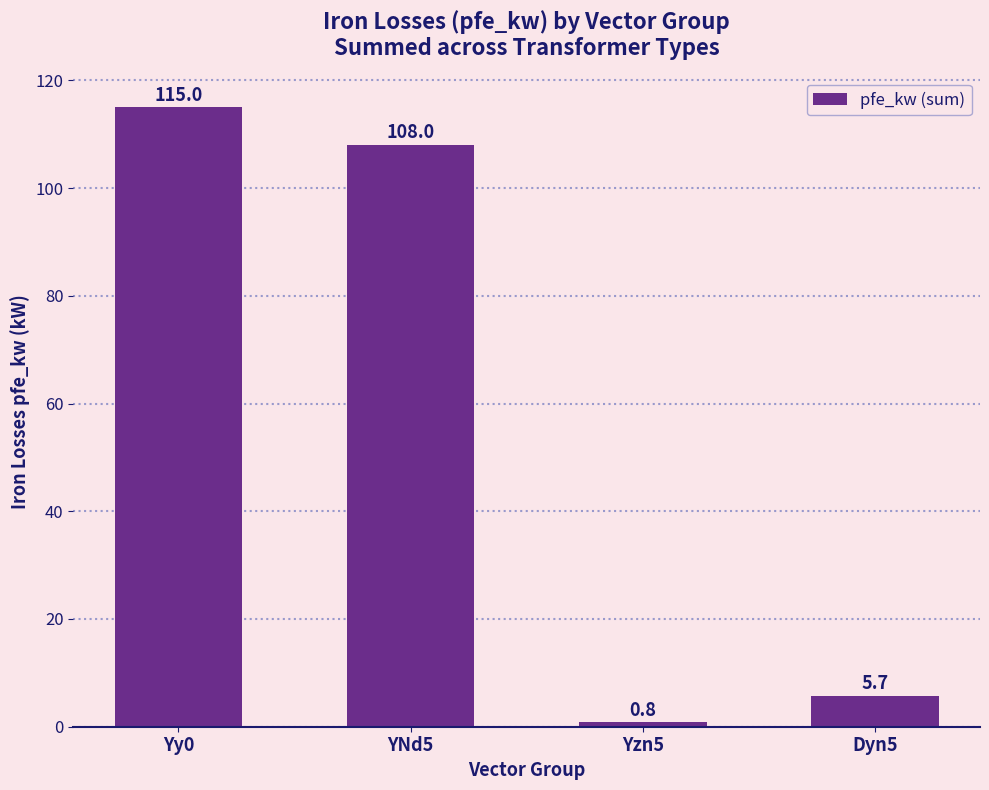

Reading right to left, what are all the values shown in this chart?

5.7	0.8	108.0	115.0